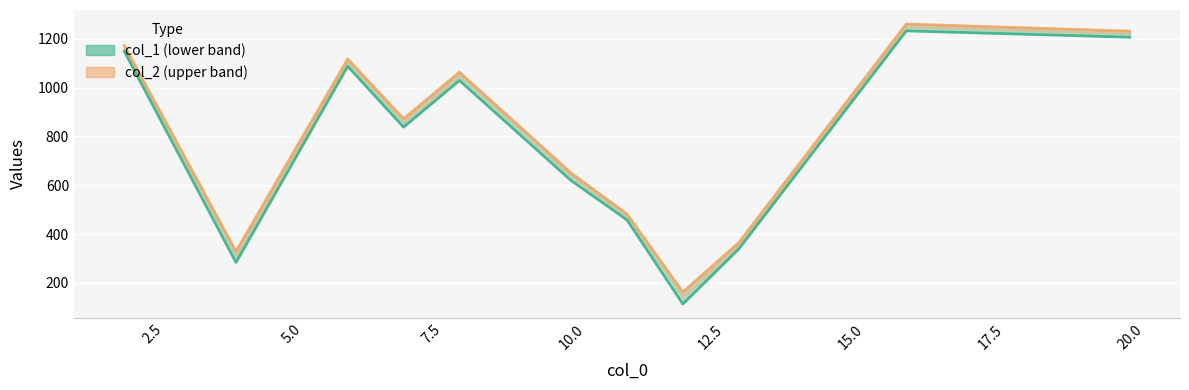

True or false: col_2 line and col_1 line intersect in this chart.

False